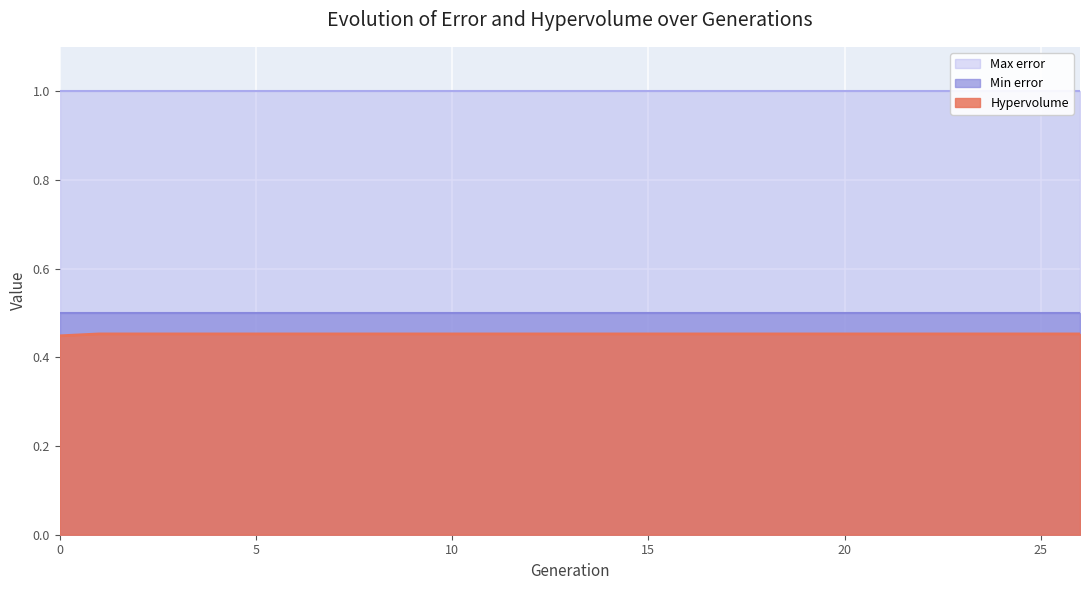

At 12, list the series in order from largest to smallest.

Max error, Min error, Hypervolume